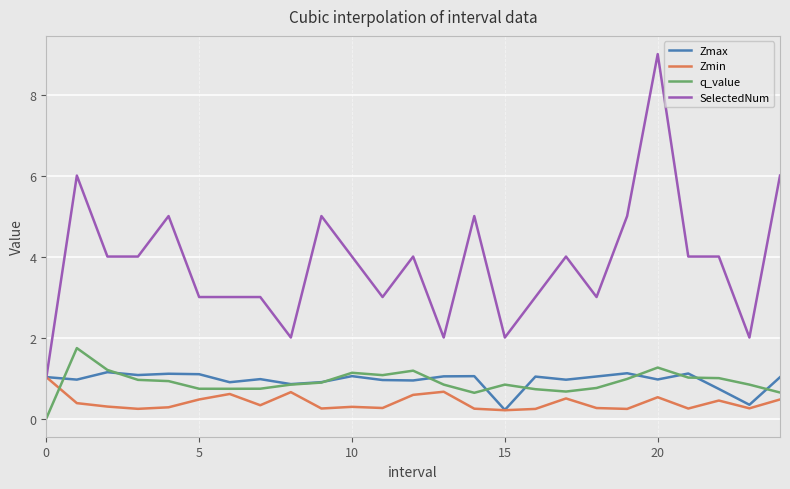

True or false: q_value and SelectedNum cross at least once.

False